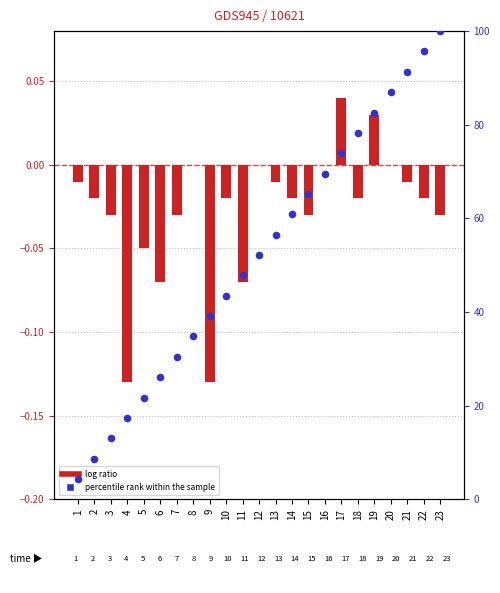

What is the total value across all series at 21?

91.3